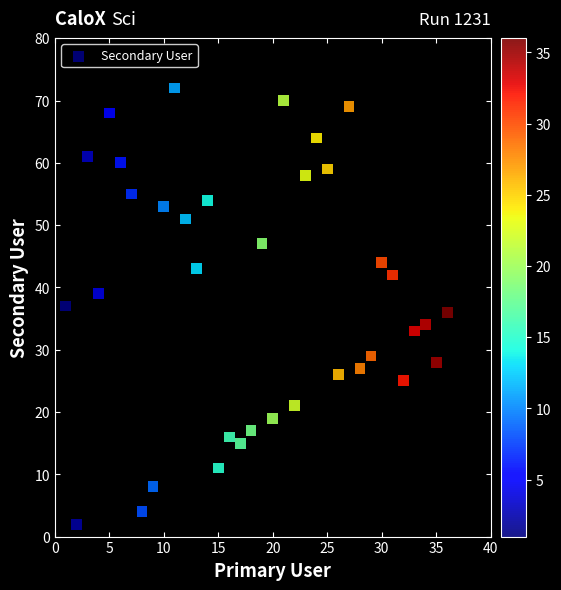

What is the range of Y values (max minus min)?

70